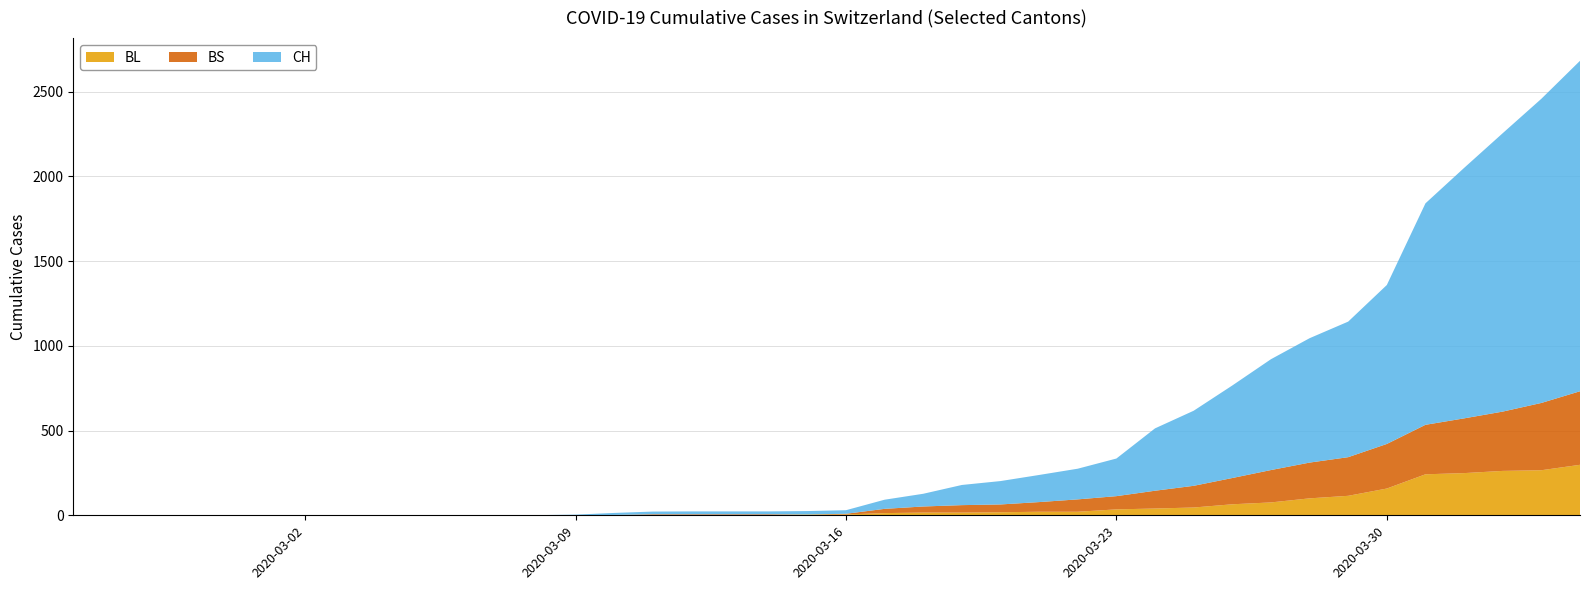

Reading right to left, extract all data points from this chart.

BL: 298	266	262	249	242	158	115	100	76	65	46	40	35	21	21	18	16	16	13	5	5	2	2	2	2	2	1	0	0	0	0	0	0	0	0	0	0	0	0	0
BS: 434	397	350	323	292	263	228	211	191	155	128	105	78	73	57	46	44	36	25	4	0	4	4	4	4	0	0	0	0	0	0	0	0	0	0	0	0	0	0	0
CH: 1950	1795	1643	1478	1307	938	800	734	654	546	443	368	222	181	160	138	119	75	54	21	20	17	17	17	16	12	3	1	1	1	0	0	0	0	0	0	0	0	0	0